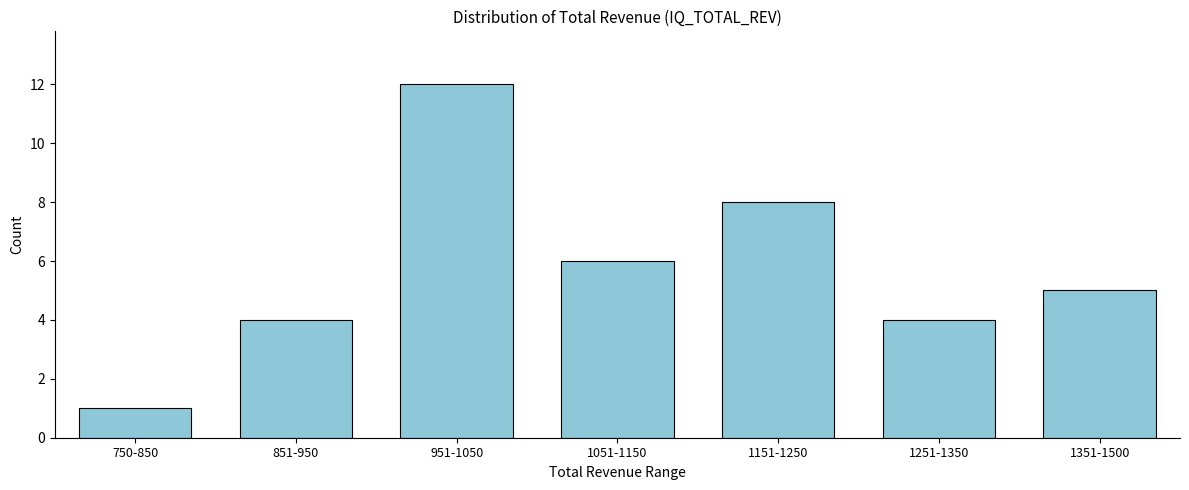

Reading left to right, list all the values displayed in this chart.

750-850=1	851-950=4	951-1050=12	1051-1150=6	1151-1250=8	1251-1350=4	1351-1500=5